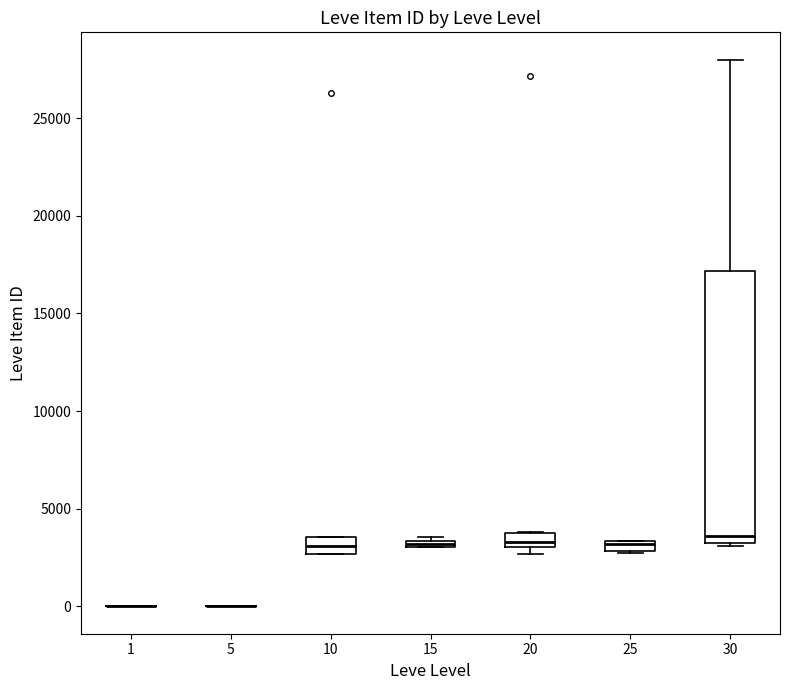

Where is the lower edge of the box at x = 10 on the y-axis? The values are not printed on the chart, so give them approximately, as read against the axis.

2500